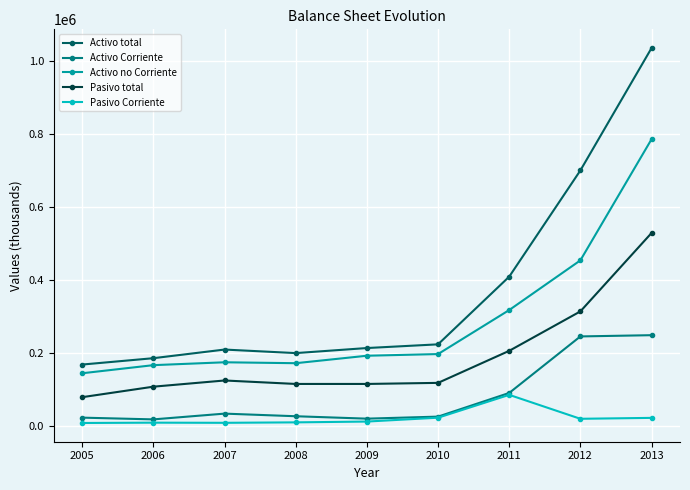

Which category has the lowest value in the Activo total series?

2005